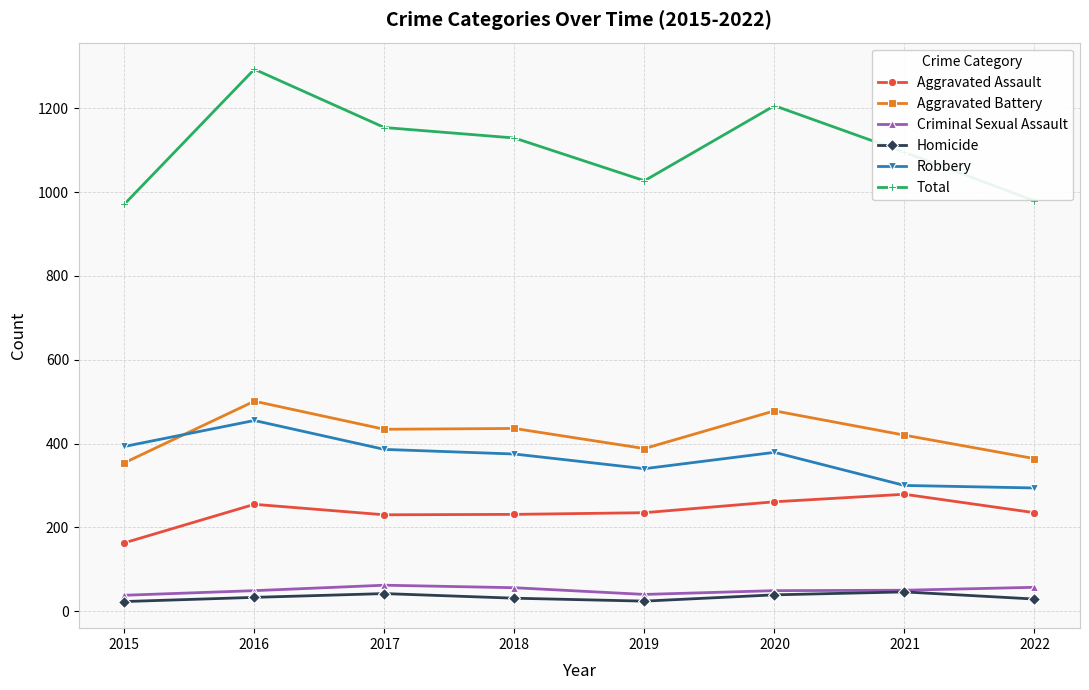

At 2016, list the series in order from smallest to largest.

Homicide, Criminal Sexual Assault, Aggravated Assault, Robbery, Aggravated Battery, Total